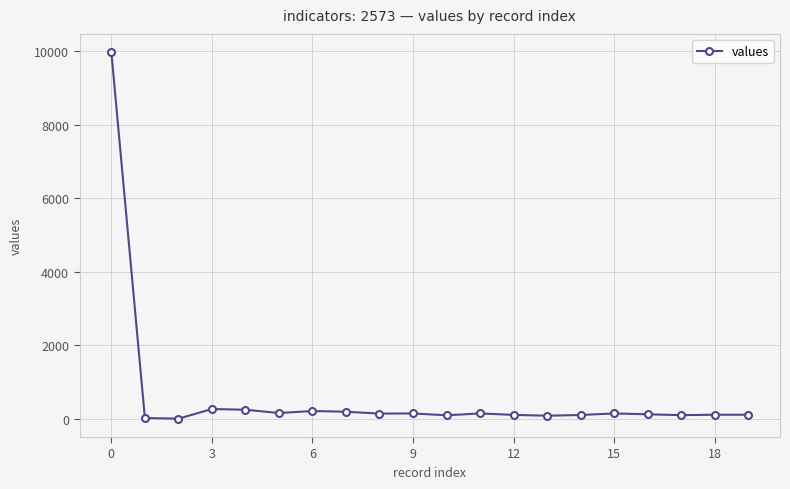

How many data points are less than 139?

10